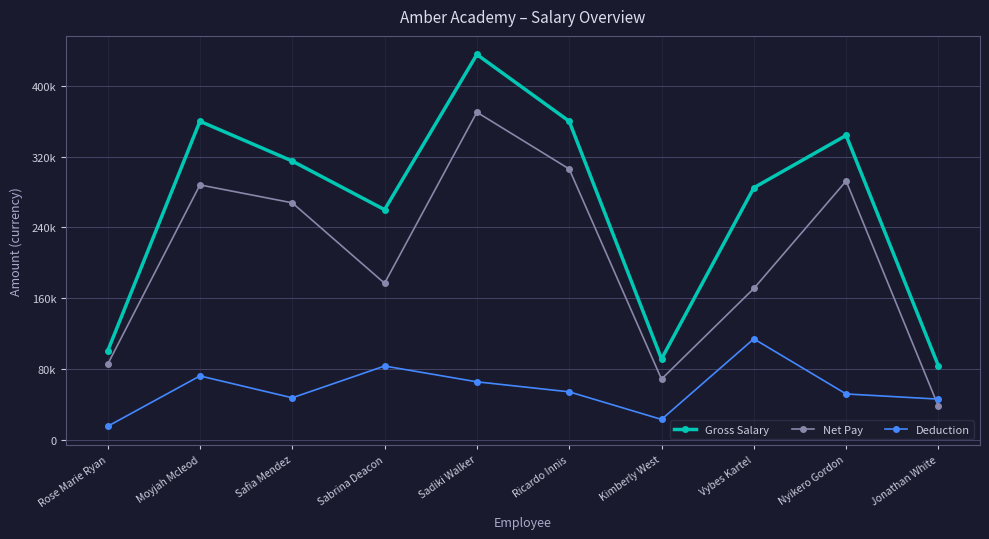

The Deduction series shows 27173 at Moyjah Mcleod. True or false?

False